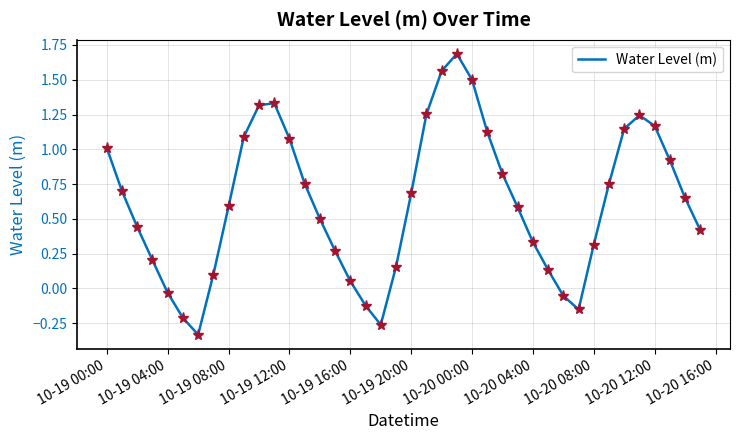

The chart shows a value of 1.0 at 10-20 00:00. True or false?

False